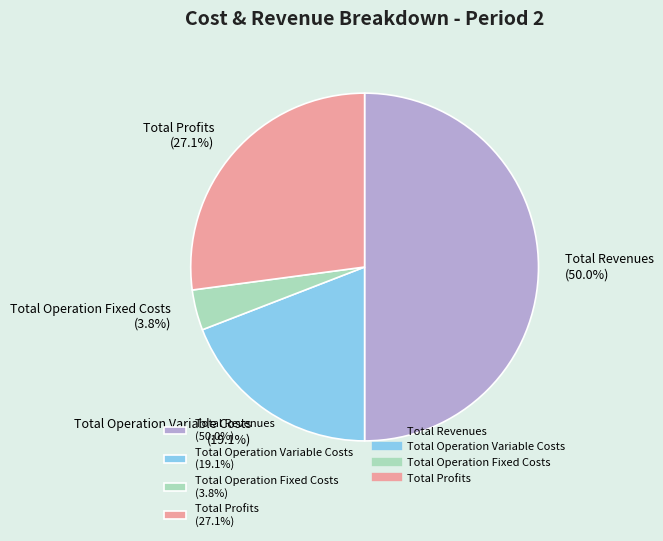

Which slice is the largest?

Total Revenues (50.0%)